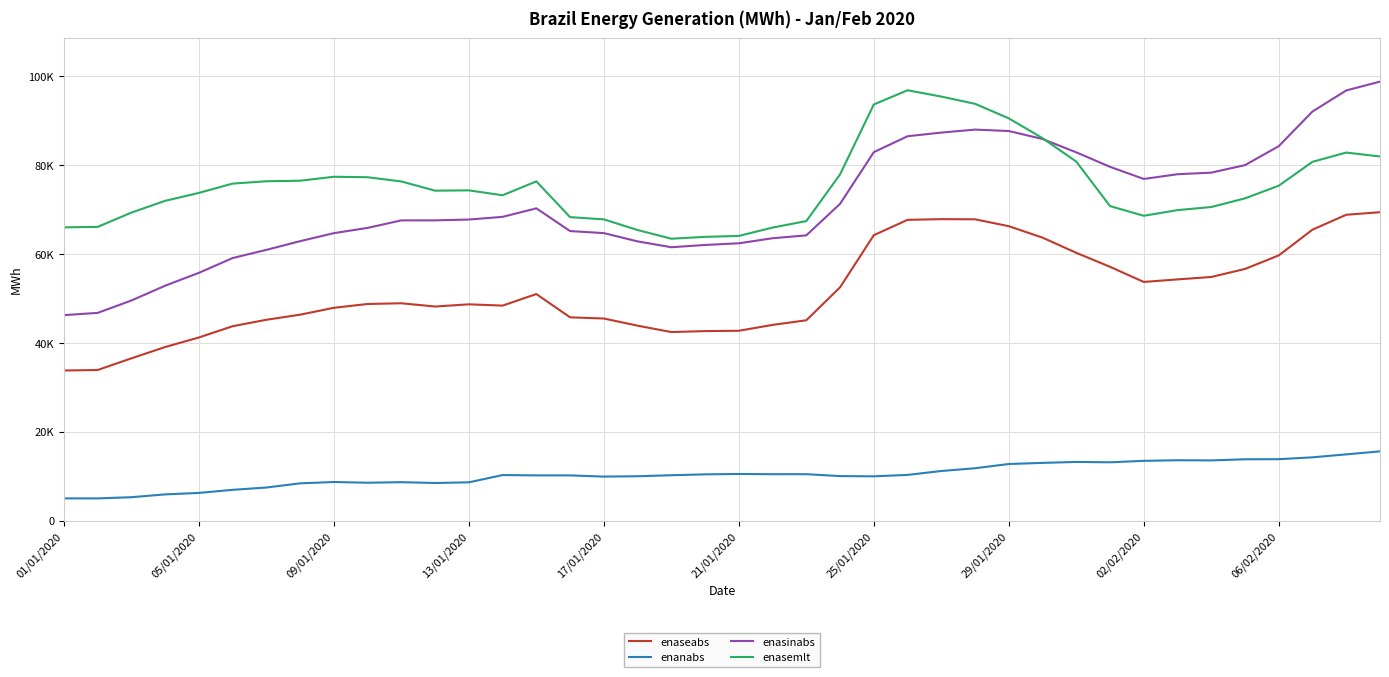

What is the maximum value for enanabs?

15597.2